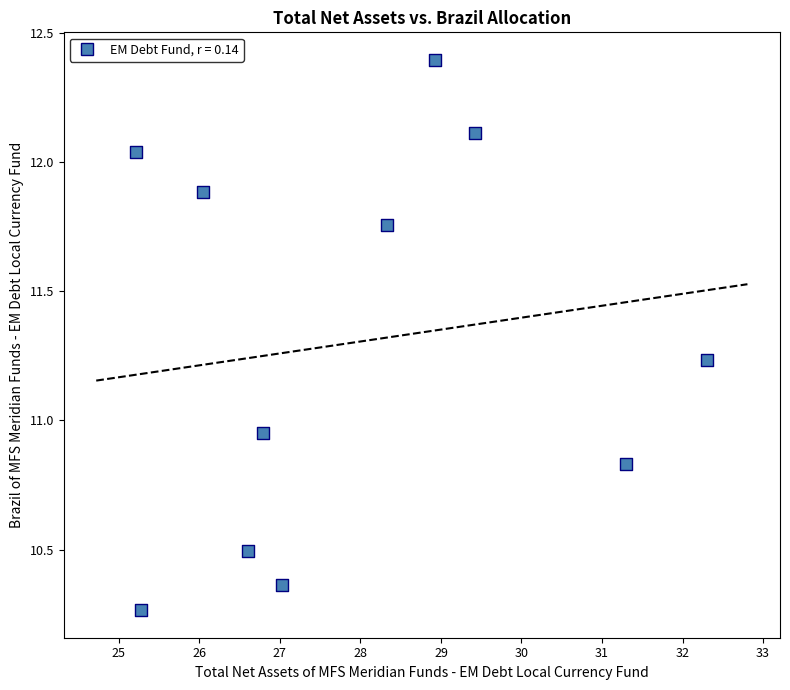

What is the average X value?

27.9